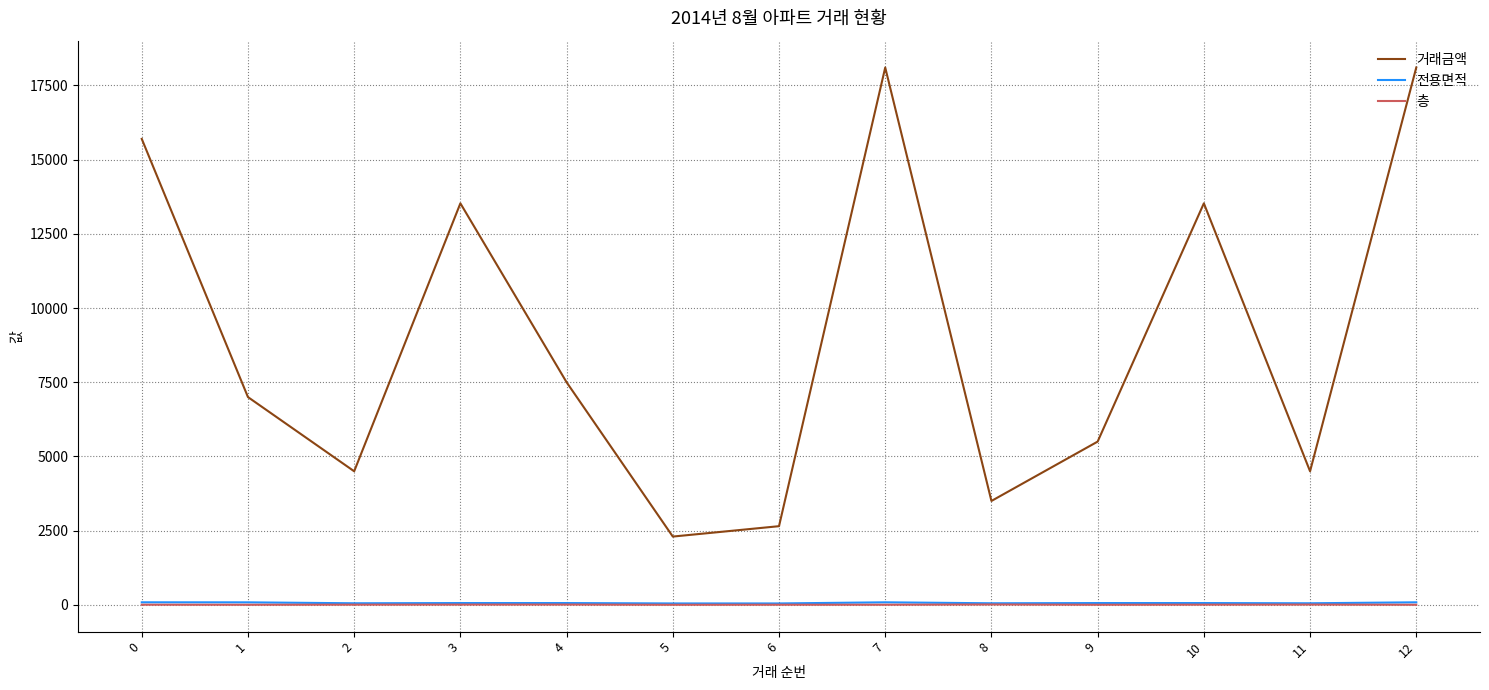

What is the greatest value displayed?

18105.0